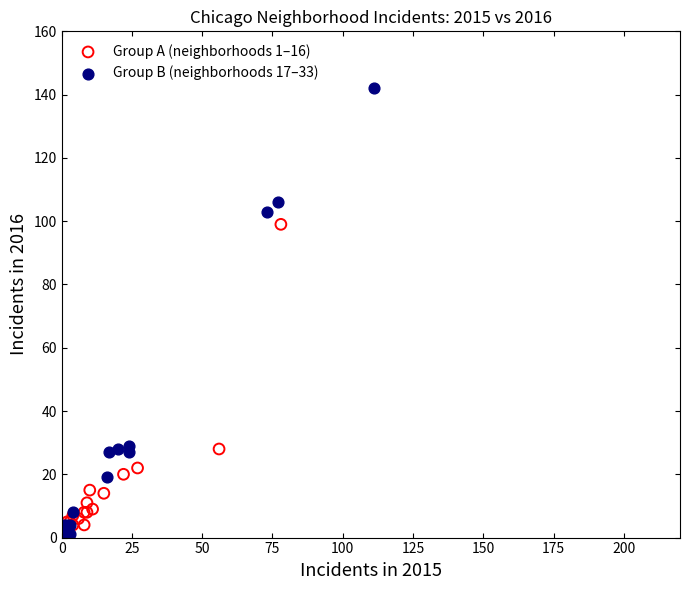

Which series has the largest Y range (max minus min)?

Group B (neighborhoods 17–33)